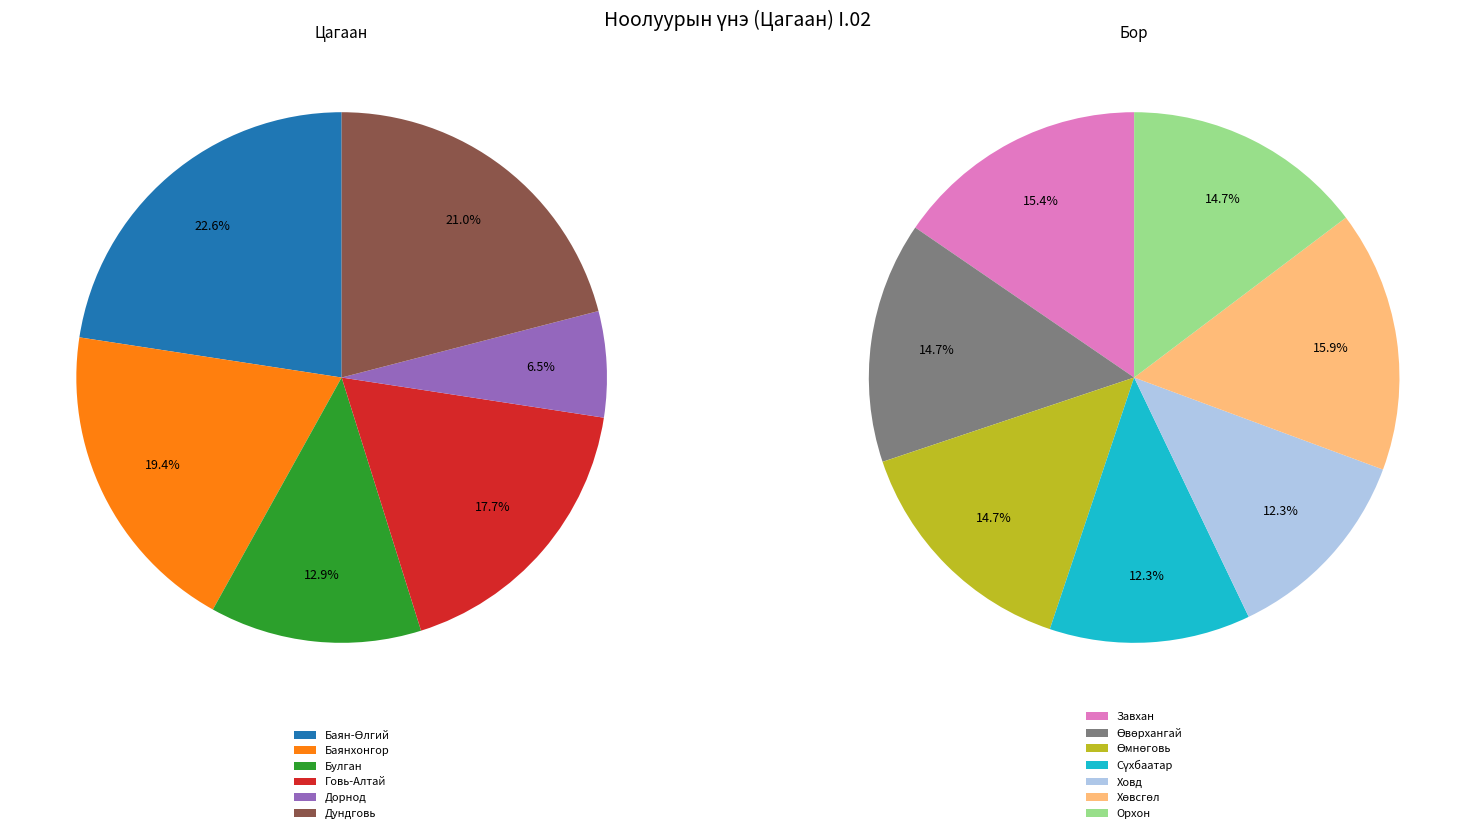

Approximately how many times larger is the value at Говь-Алтай compared to Дорнод?

2.8